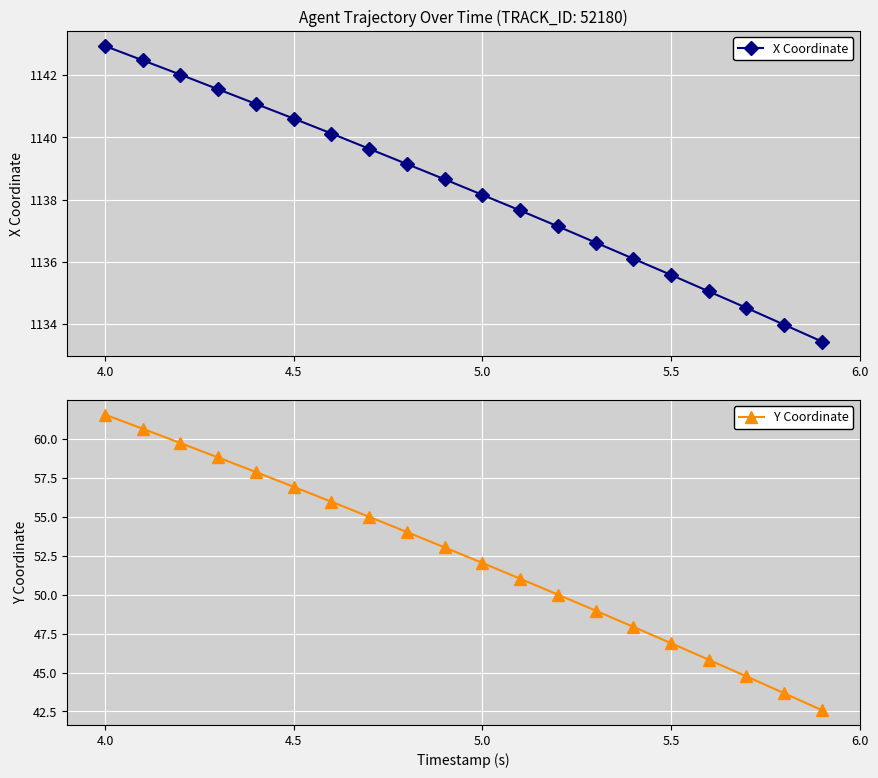

True or false: Y Coordinate and X Coordinate cross at least once.

False